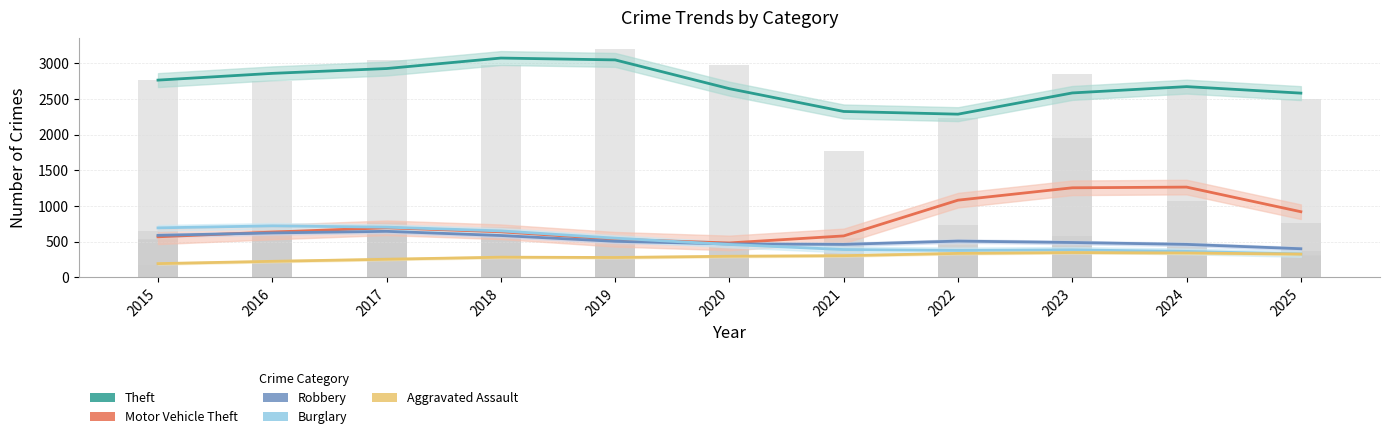

What is the difference between the Aggravated Assault values at 2015 and 2024?

175